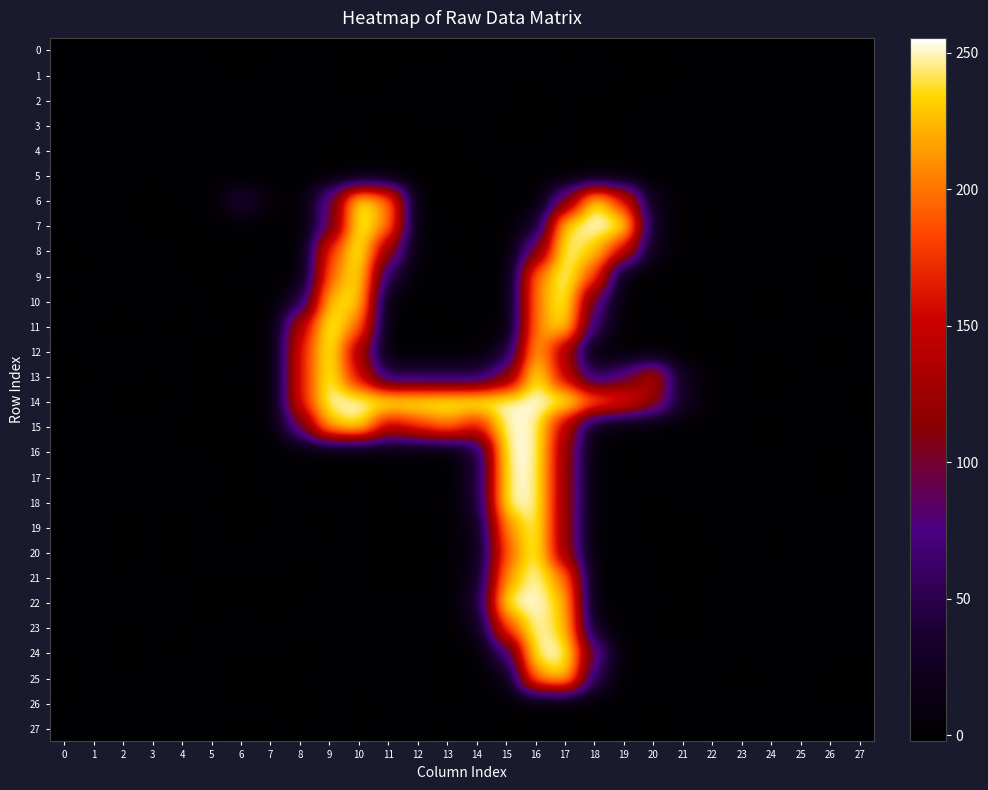

Which series has the largest range (max minus min)?

16